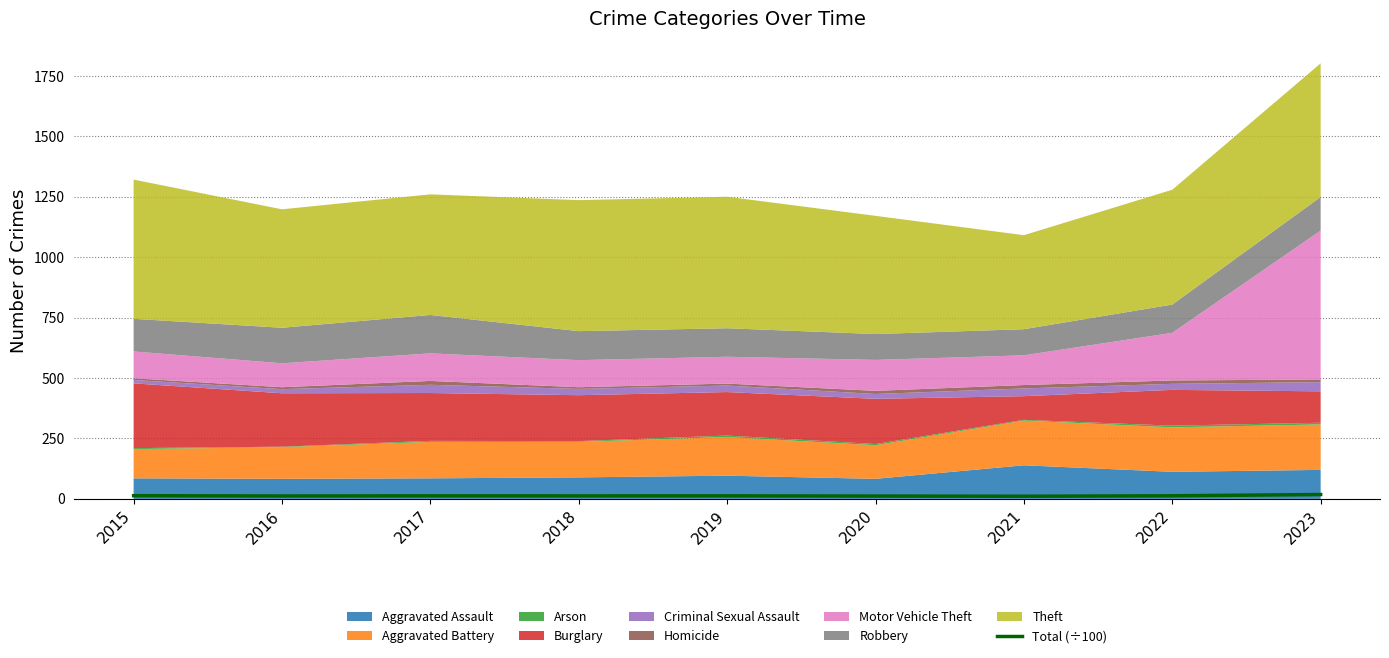

What is the sum of all values?

116.1